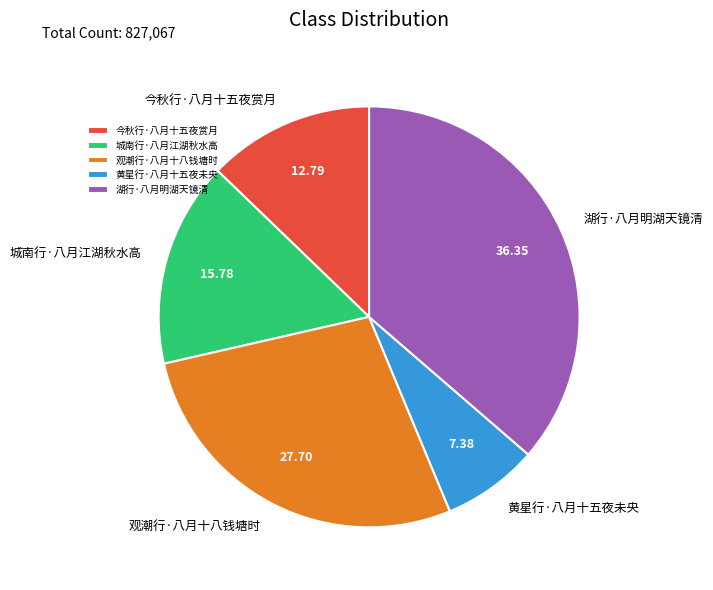

What is the ratio of the value at 观潮行·八月十八钱塘时 to the value at 湖行·八月明湖天镜清?

0.8